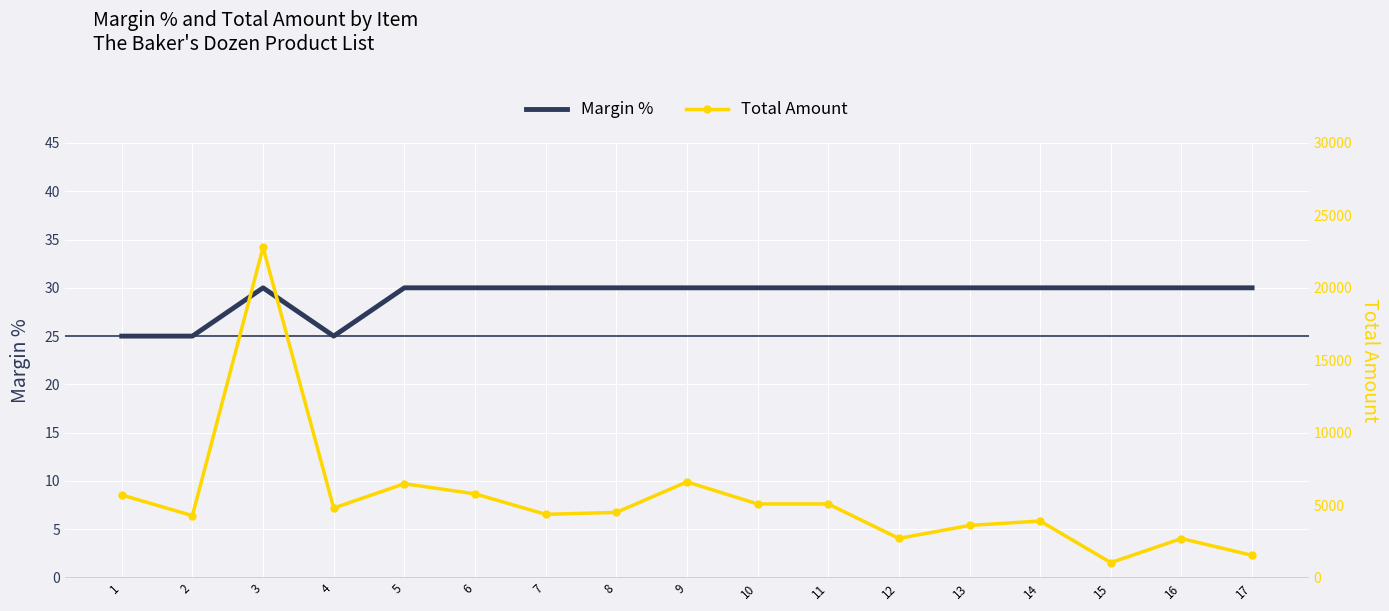

The value of Margin % at 9 is 11.4. True or false?

False